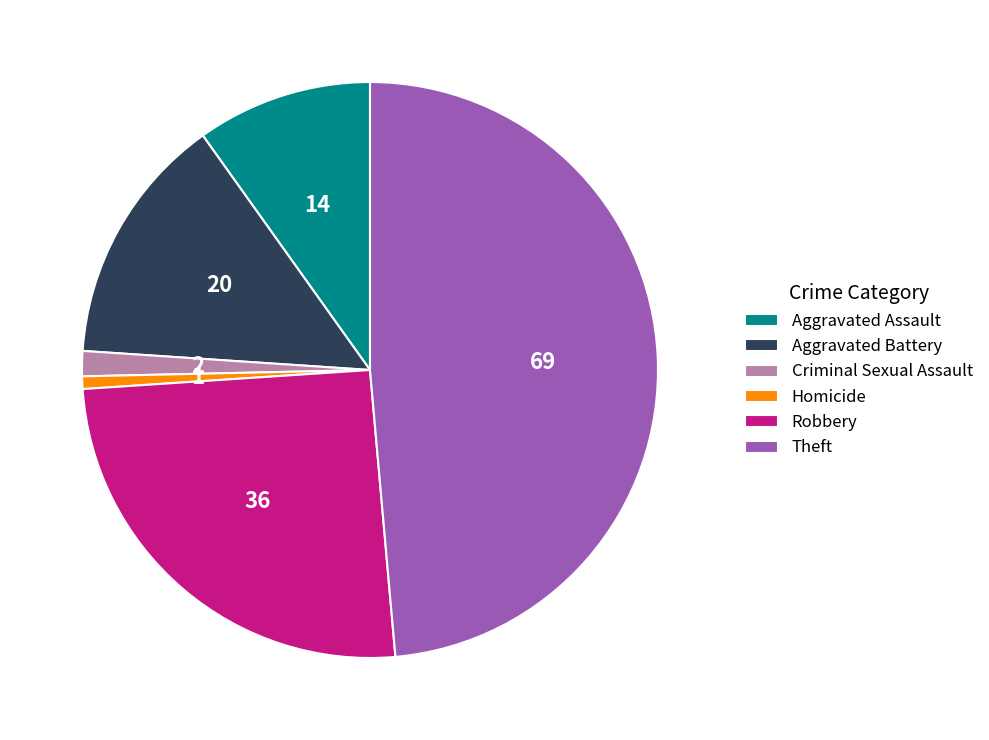

Is Aggravated Battery the majority of the pie?

No